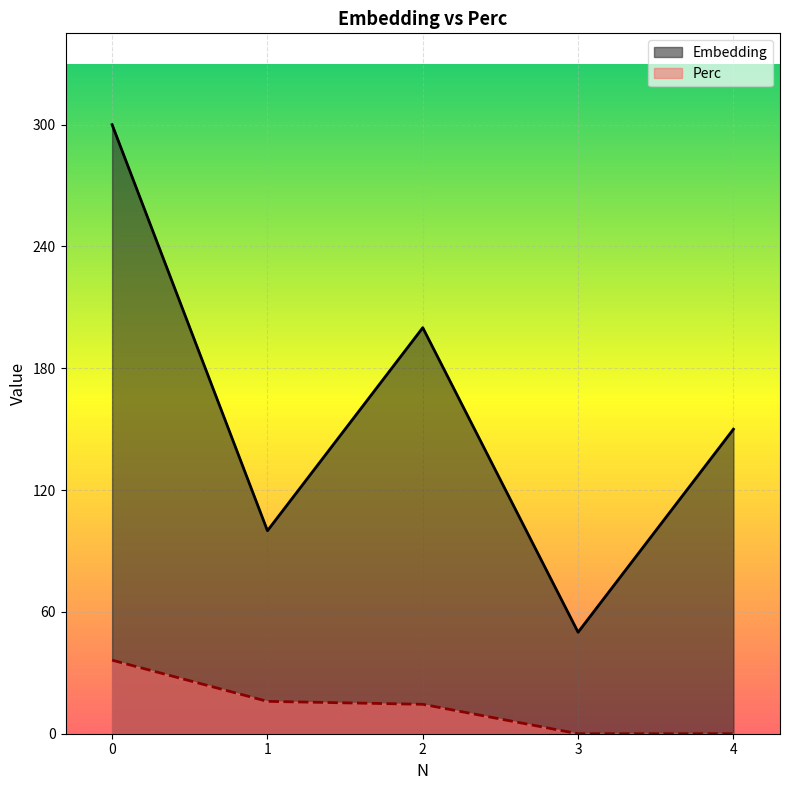

Reading right to left, transcribe all the data shown in this chart.

Embedding: 150.0	50.0	200.0	100.0	300.0
Perc: 0.0	0.0	14.5	15.9	36.2